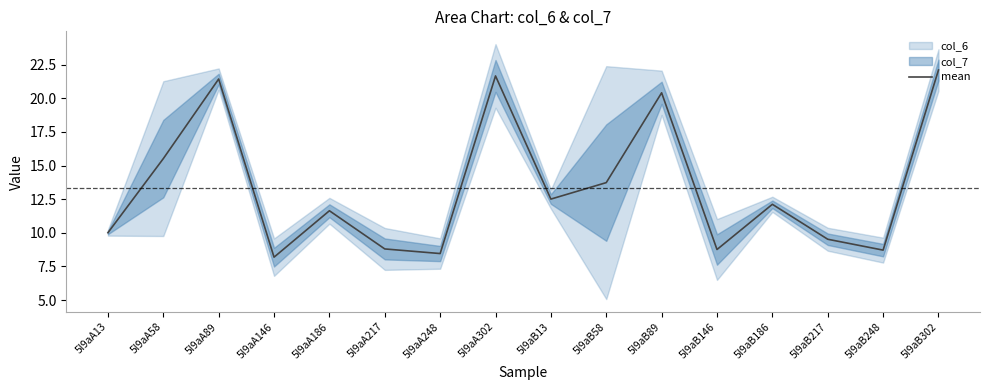

Reading left to right, what are all the values shown in this chart?

5l9aA13=10.0	5l9aA58=15.5	5l9aA89=21.4	5l9aA146=8.2	5l9aA186=11.6	5l9aA217=8.8	5l9aA248=8.5	5l9aA302=21.7	5l9aB13=12.5	5l9aB58=13.7	5l9aB89=20.4	5l9aB146=8.8	5l9aB186=12.1	5l9aB217=9.5	5l9aB248=8.7	5l9aB302=22.1